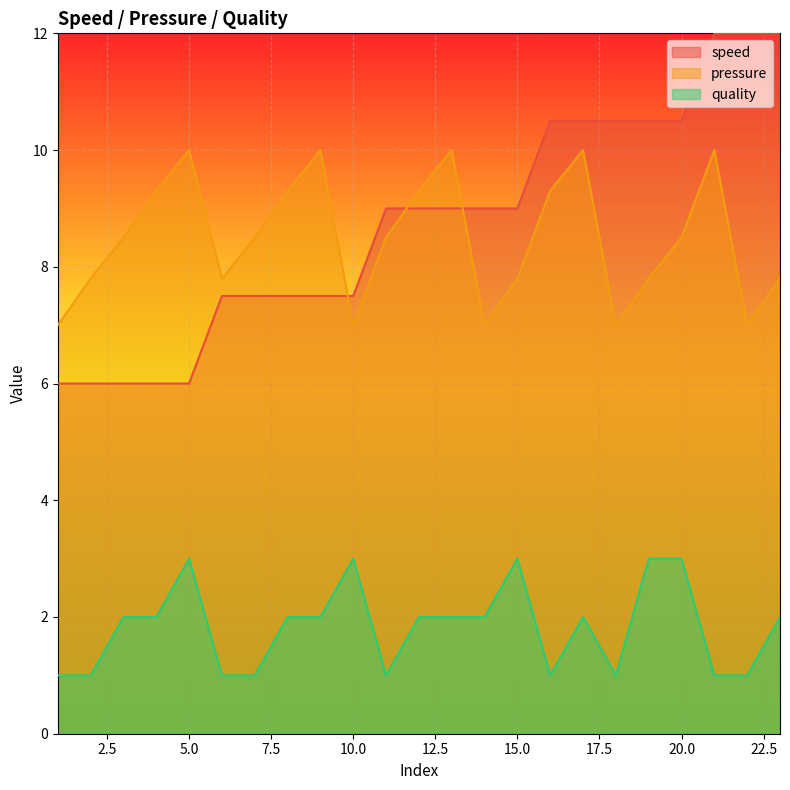

What is the smallest value displayed?

1.0